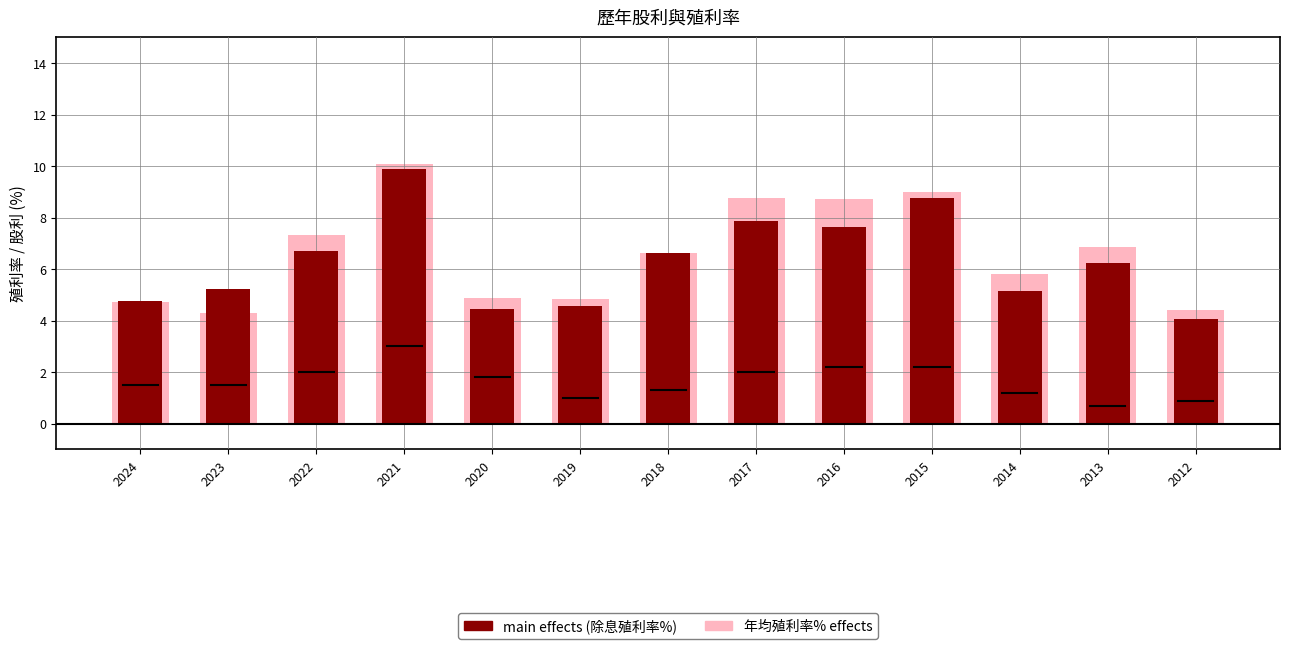

Between 2019 and 2020, which is larger?

2019